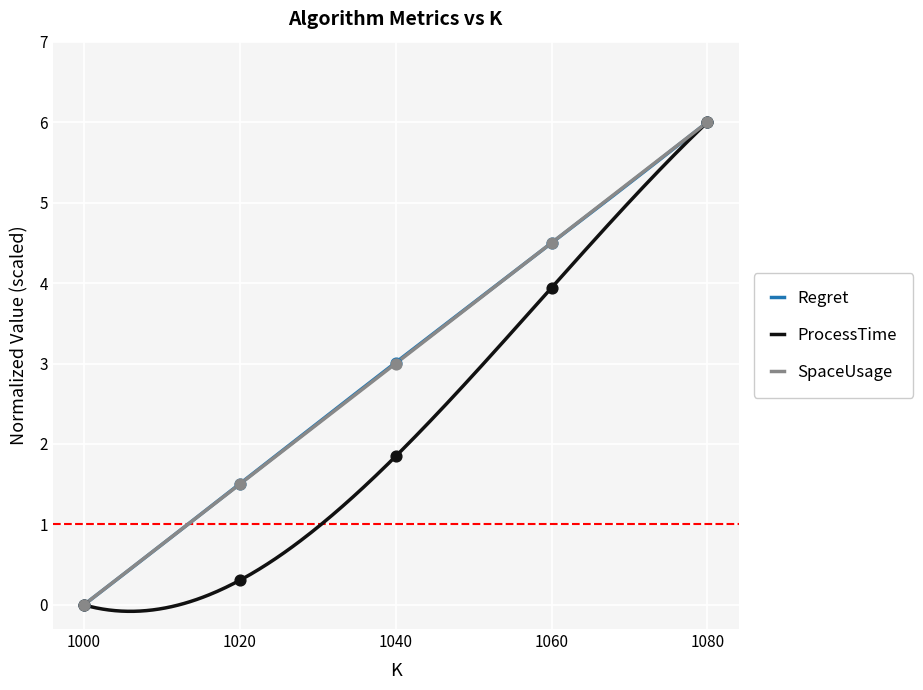

What is the total value across all series at 1040?

7.9